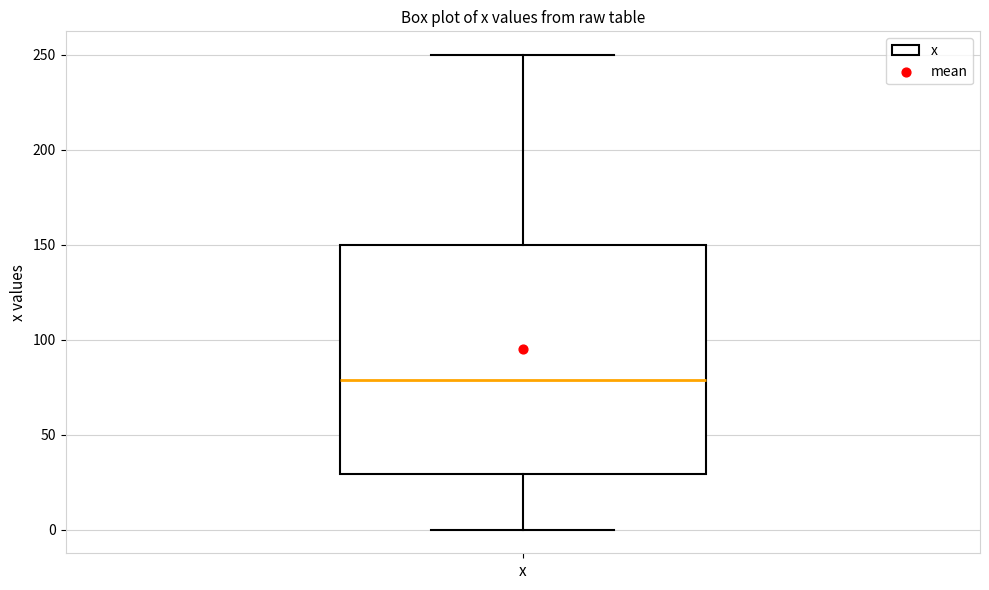

Transcribe this box plot: give where the median line is, the range the box spans, and where the two whiskers end, as read against the y-axis. The values are not printed on the chart, so give them approximately, as read against the axis.

median 80, box 30 to 150, whiskers 0 to 250